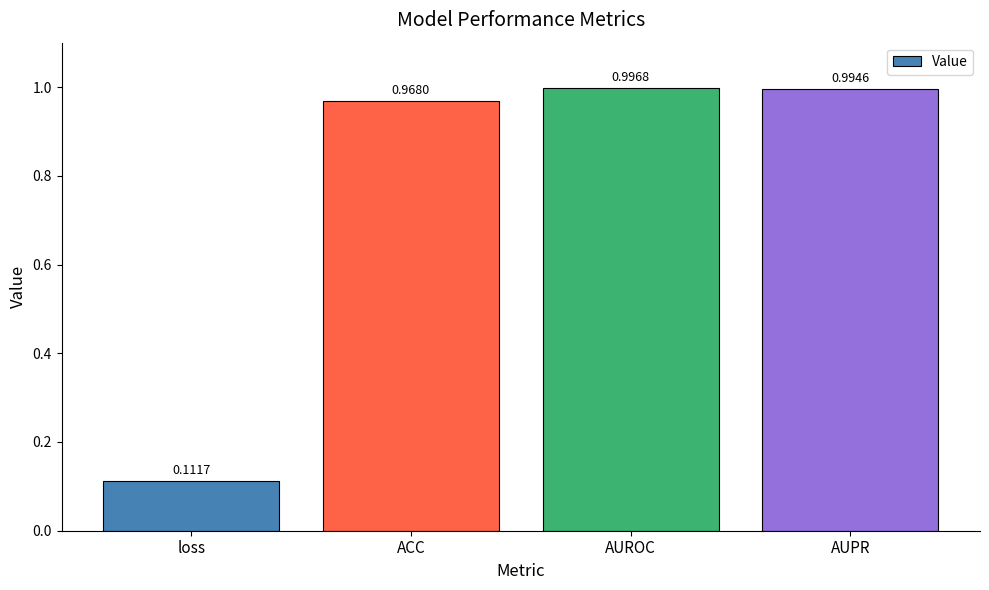

What is the label of the 1st bar from the left?

loss